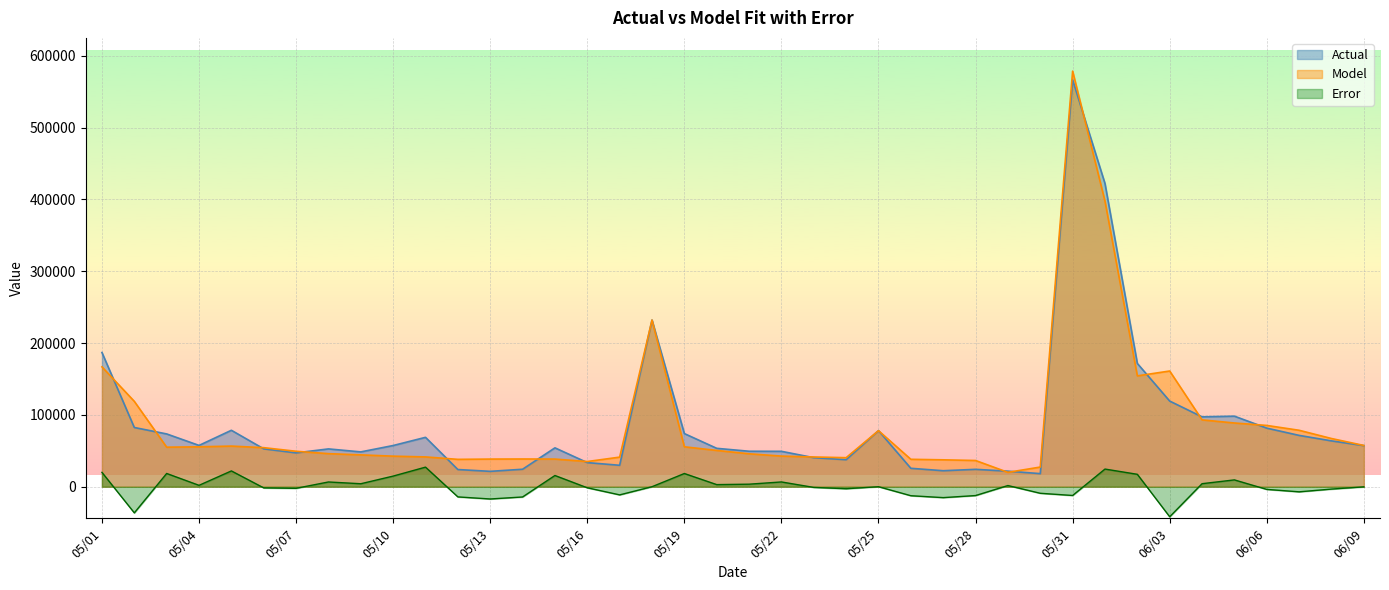

What is the lowest value of the Model series?

20008.1